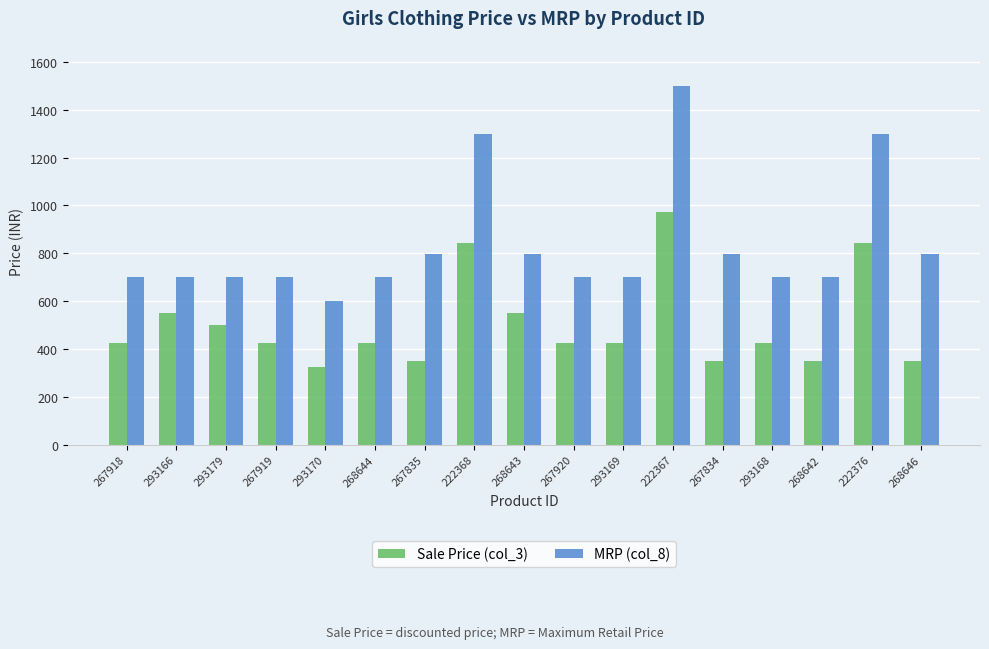

What position from the right is 268646?

1